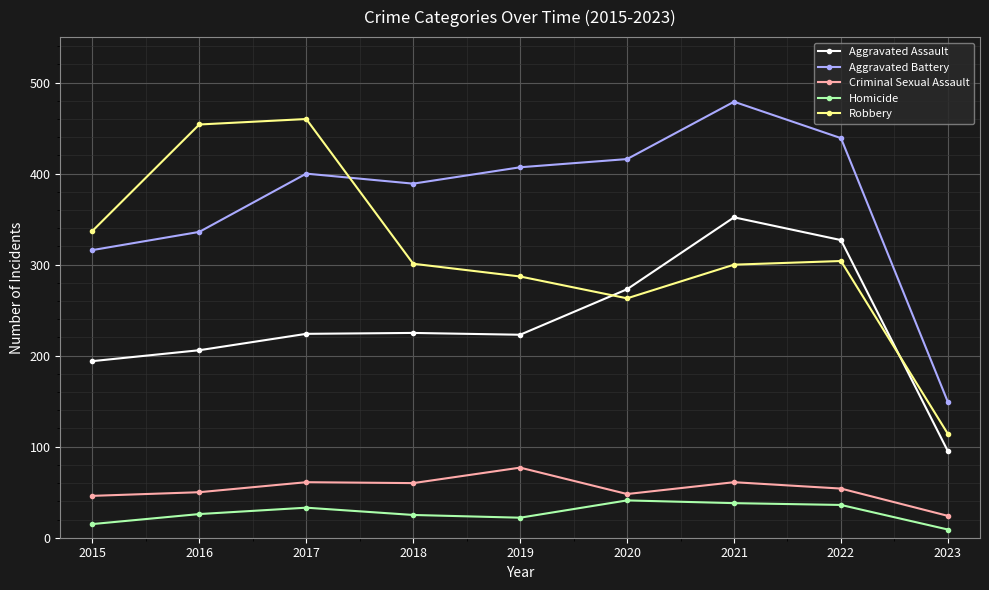

The value of Aggravated Assault at 2017 is 130. True or false?

False